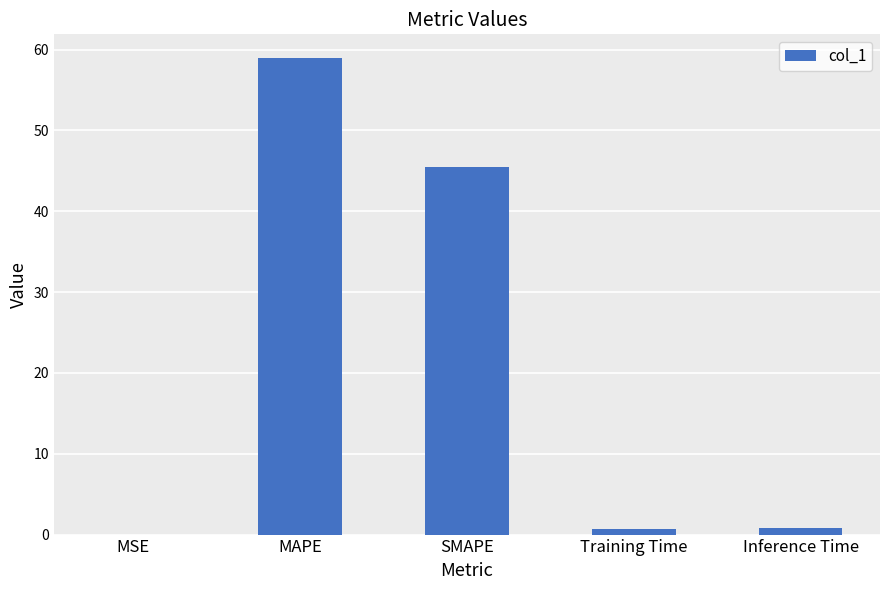

At which category does the chart reach its peak across all series?

MAPE